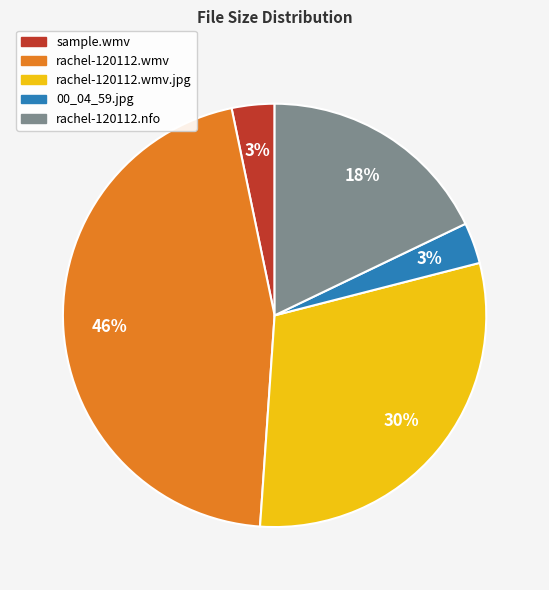

How many segments does this pie chart have?

5